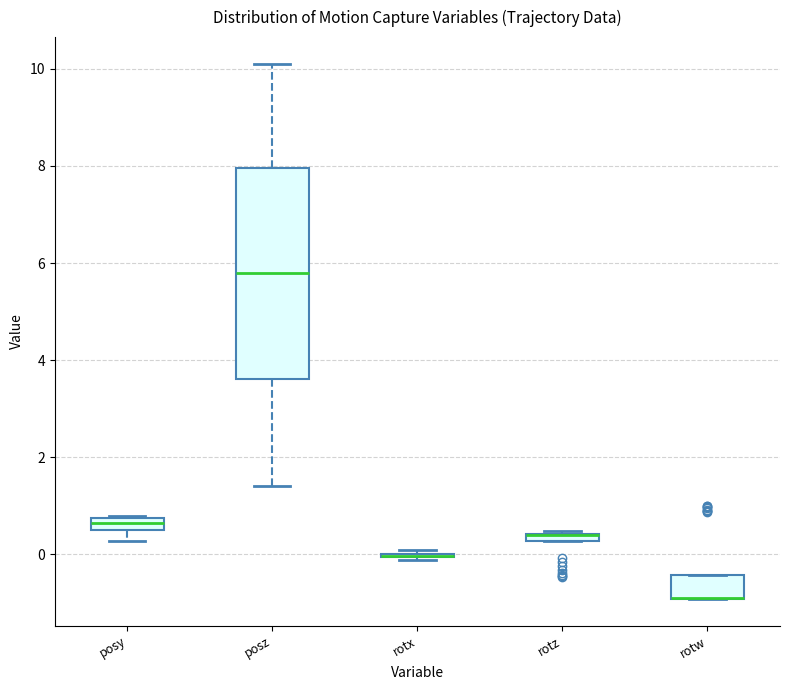

Where does the median line of the box for posy sit on the y-axis? The values are not printed on the chart, so give them approximately, as read against the axis.

0.6